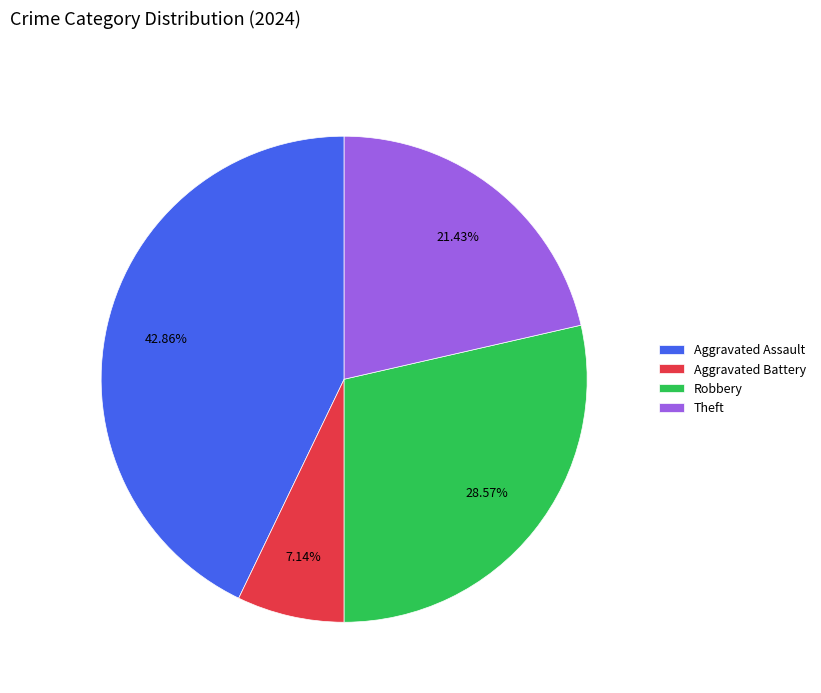

How many slices are in this pie chart?

4